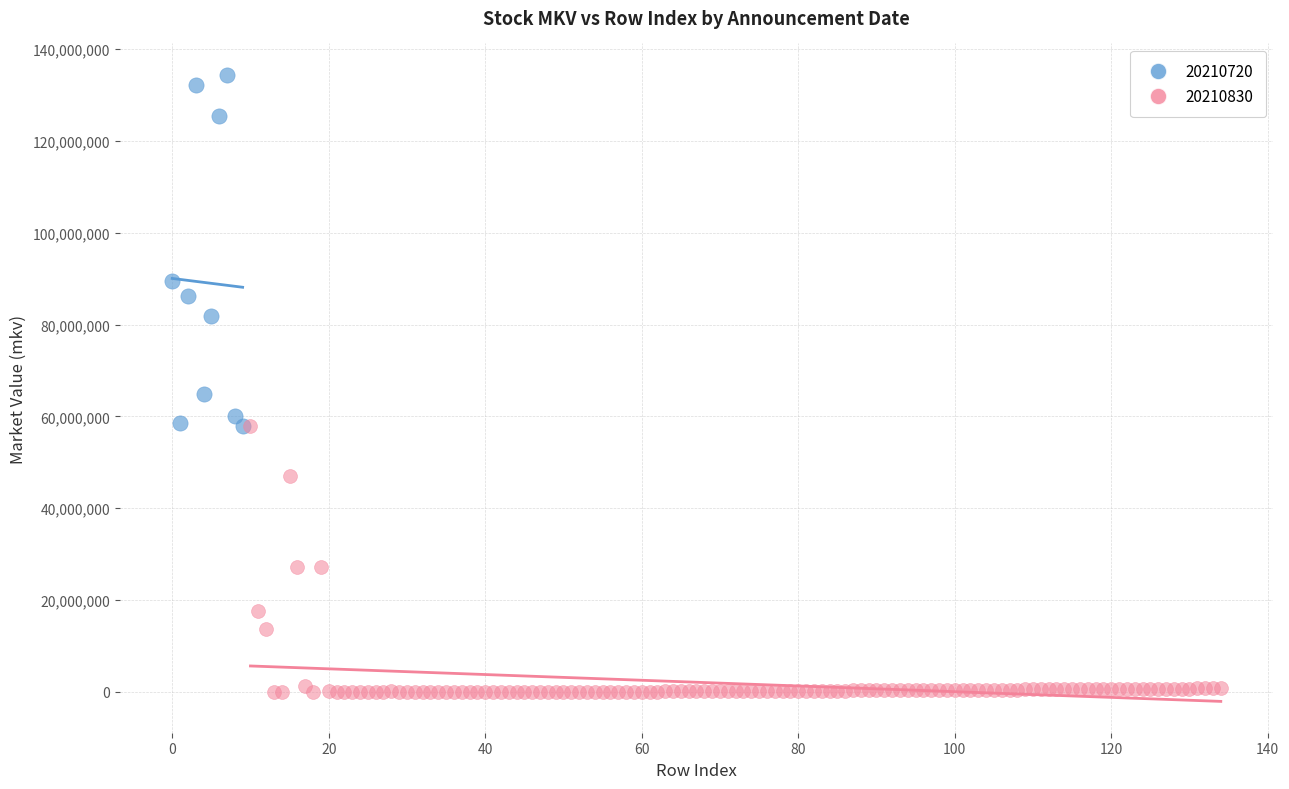

Which series has the largest Y range (max minus min)?

20210720